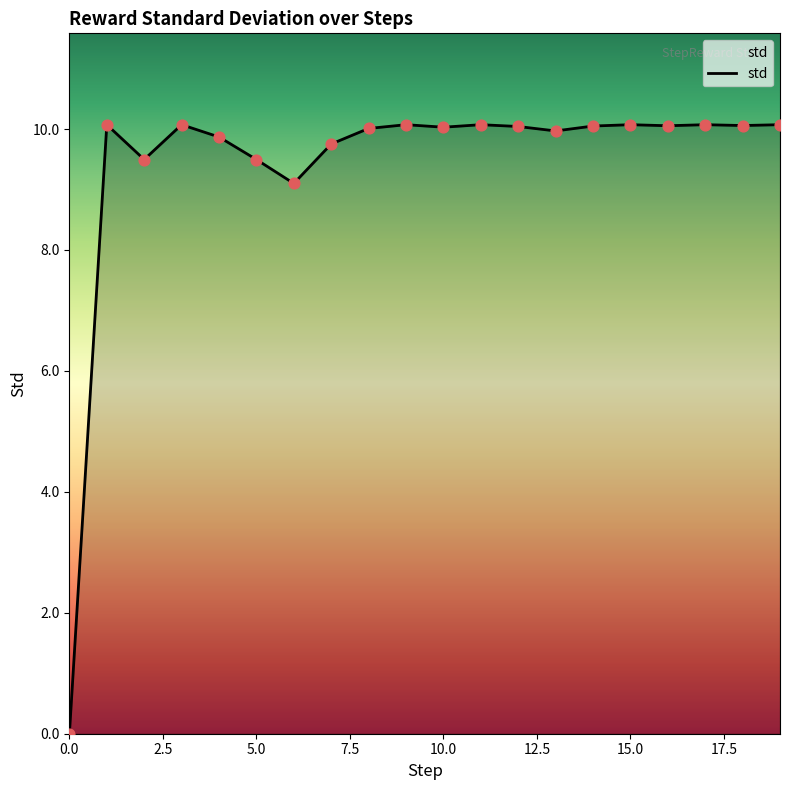

What is the difference between the maximum and minimum values?

10.1